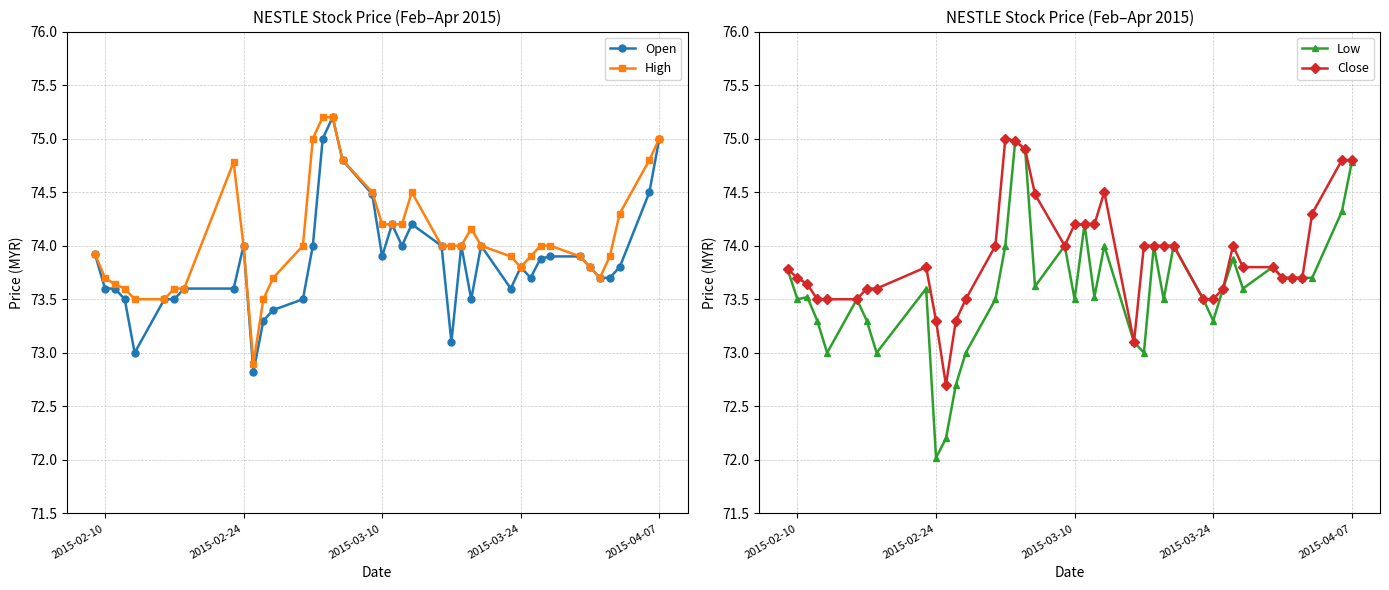

What is the lowest value of the Close series?

72.7